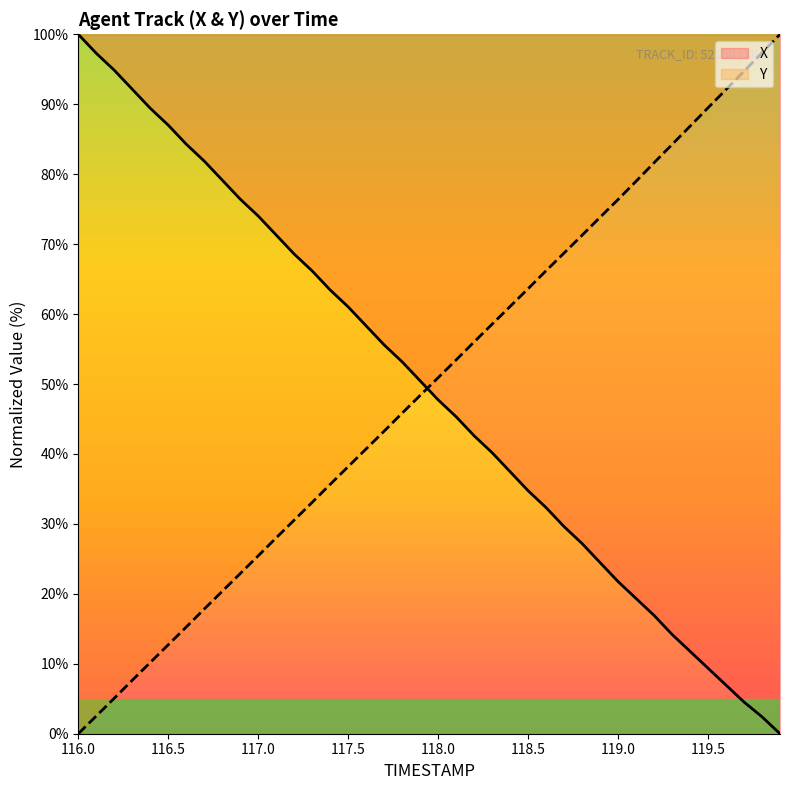

How many data points does each series have?

40